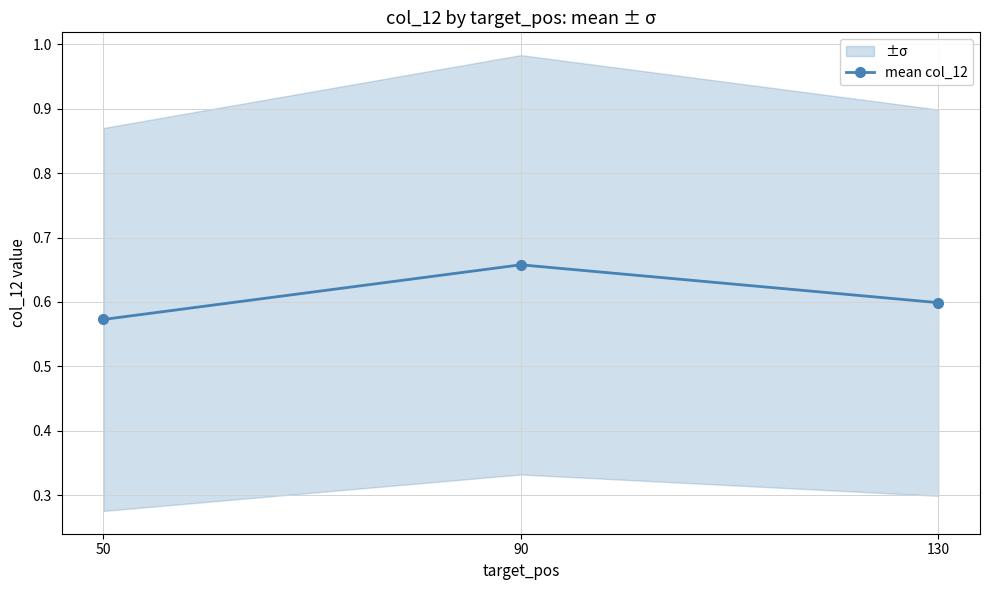

What value does the data have at 50?

0.6